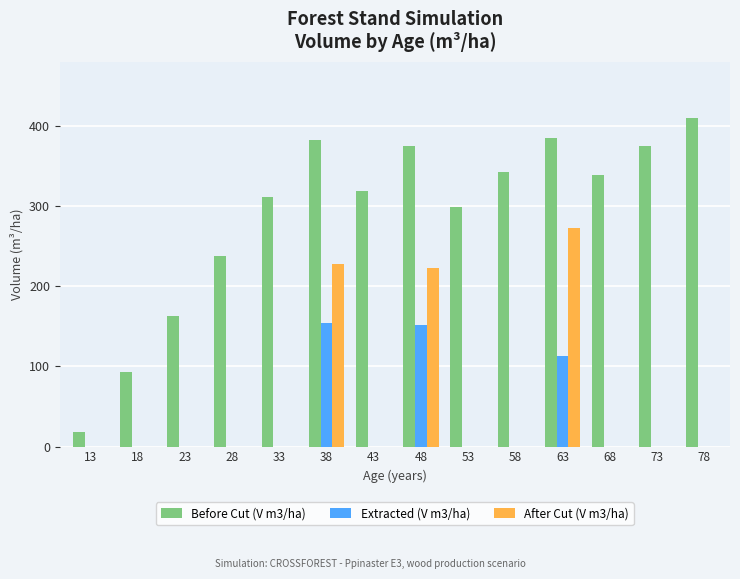

Which series changed the most between 48 and 78?

After Cut (V m3/ha)